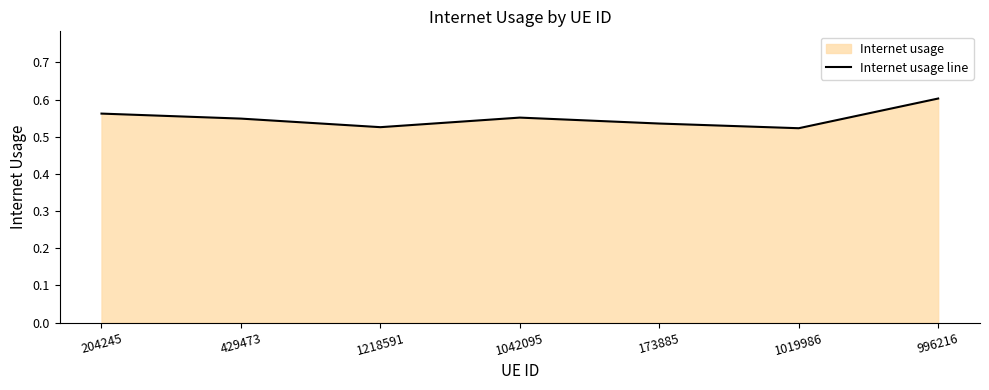

Rank the categories by value from lowest to highest.

1019986, 1218591, 173885, 429473, 1042095, 204245, 996216